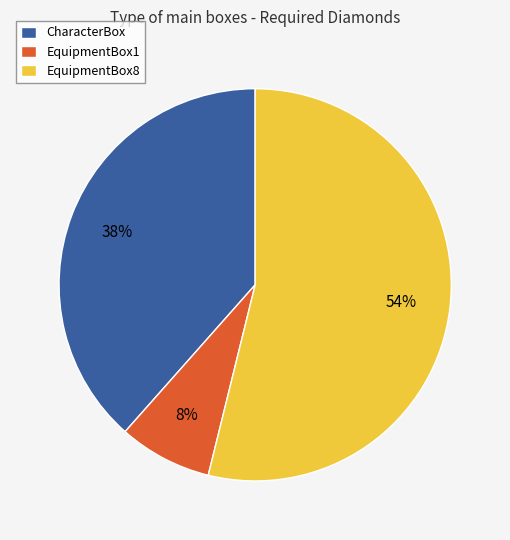

What is the largest slice in the pie chart?

EquipmentBox8